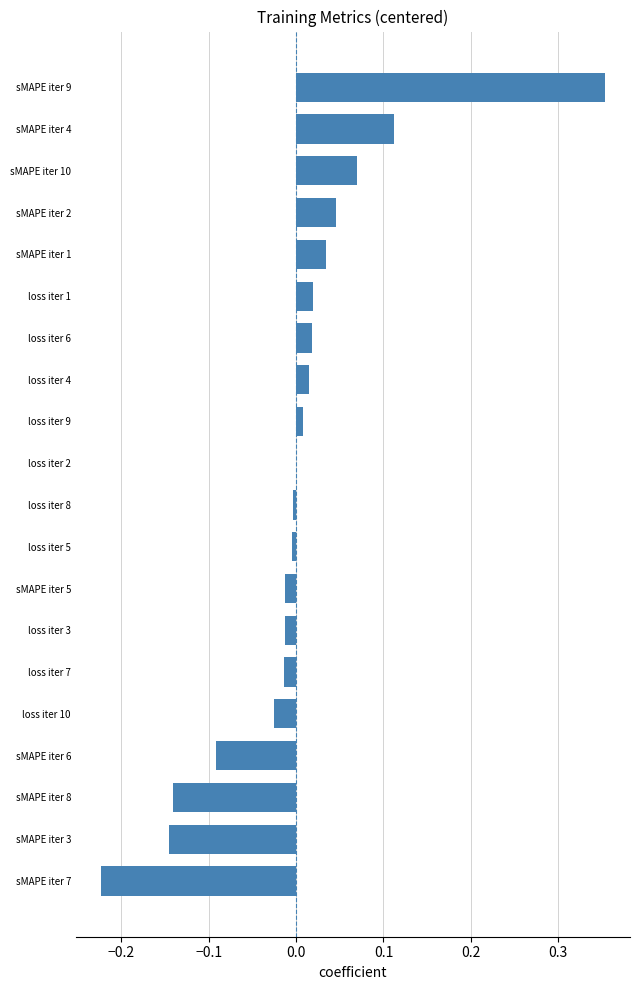

Which label corresponds to the largest value in the chart?

sMAPE iter 9